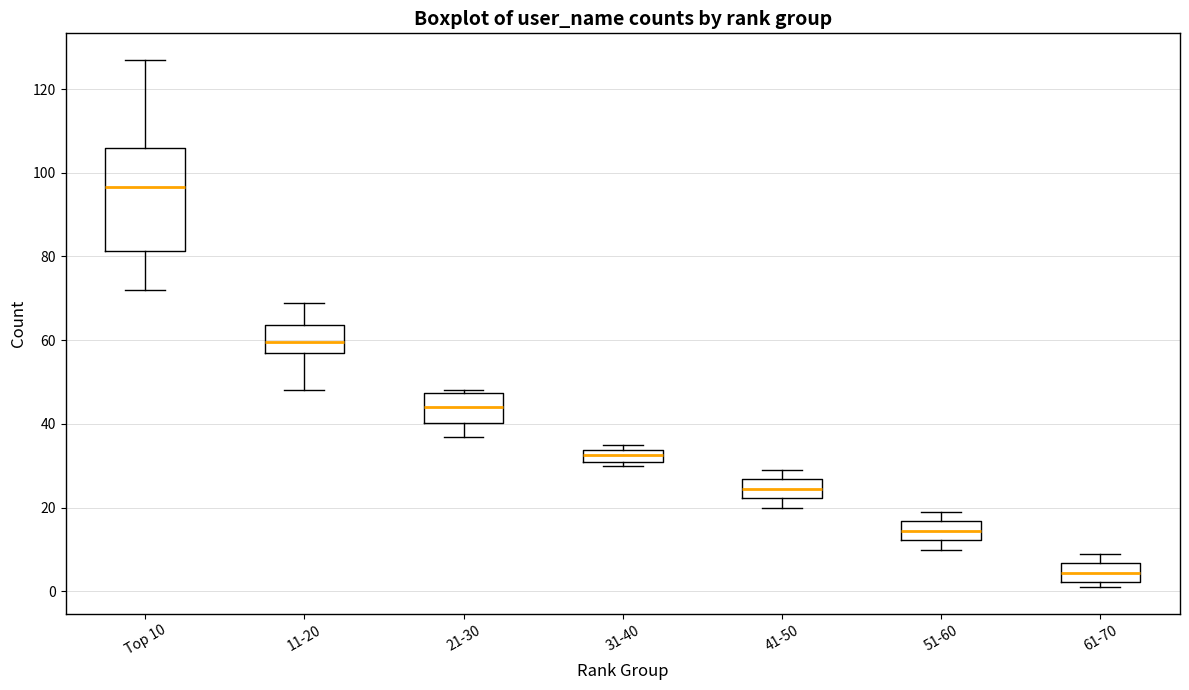

Which box has the highest median line?

Top 10